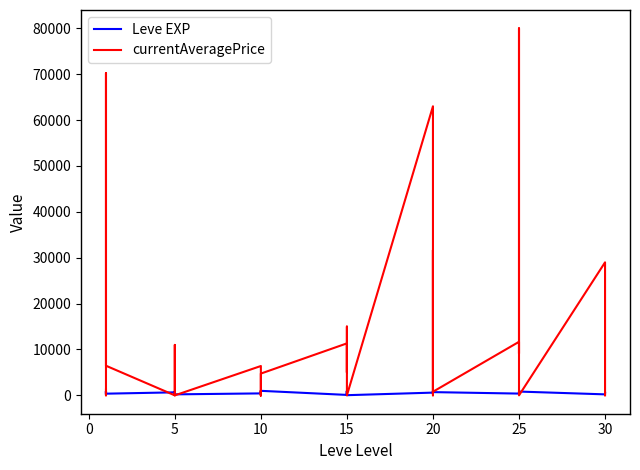

Between 5 and 30, which is larger?

5